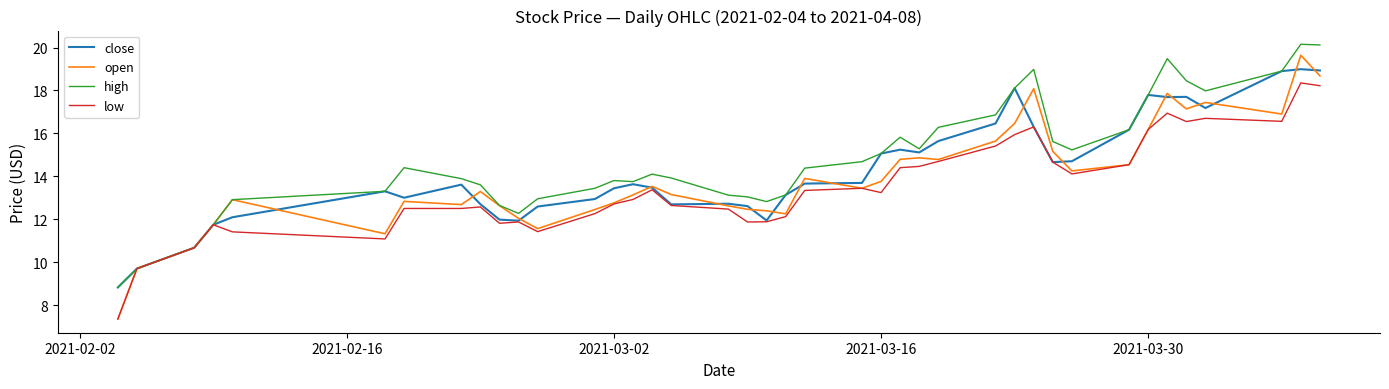

What is the maximum value for close?

19.0